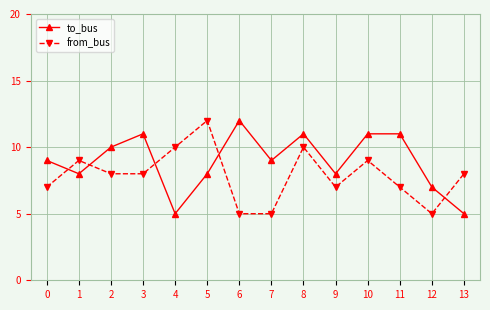

At which category does to_bus reach its first local valley?

1